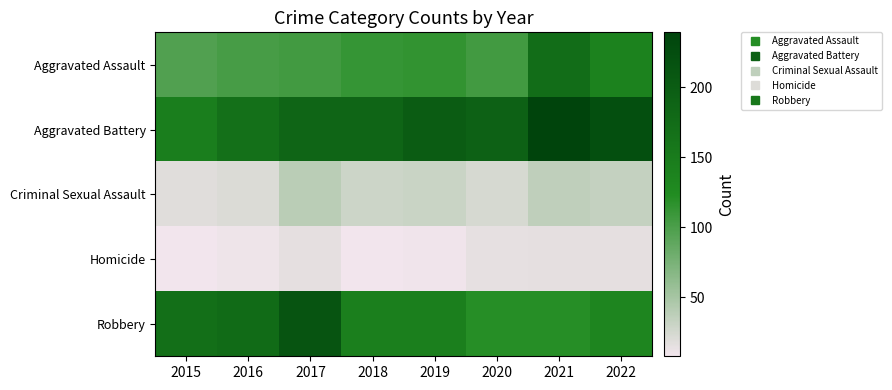

Which series has the largest total across all categories?

Aggravated Battery